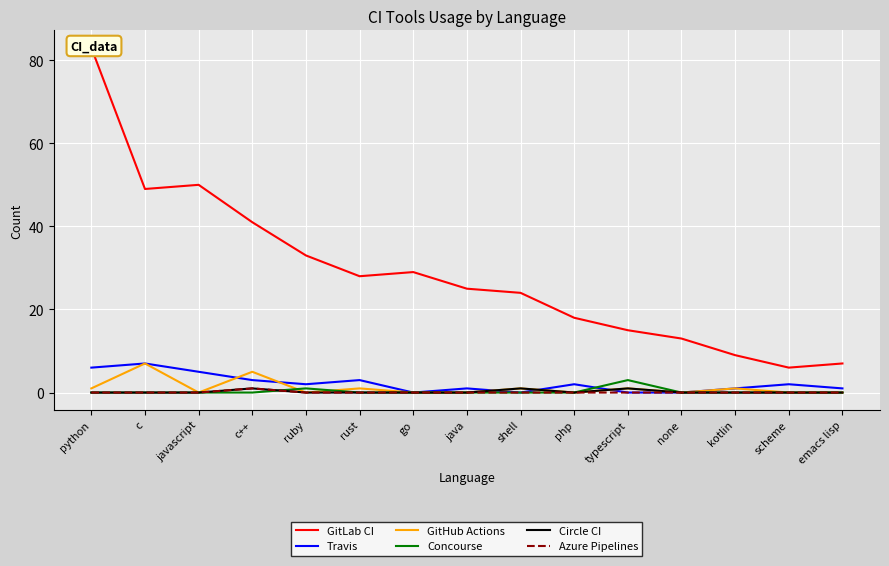

How many lines are shown in the chart?

6